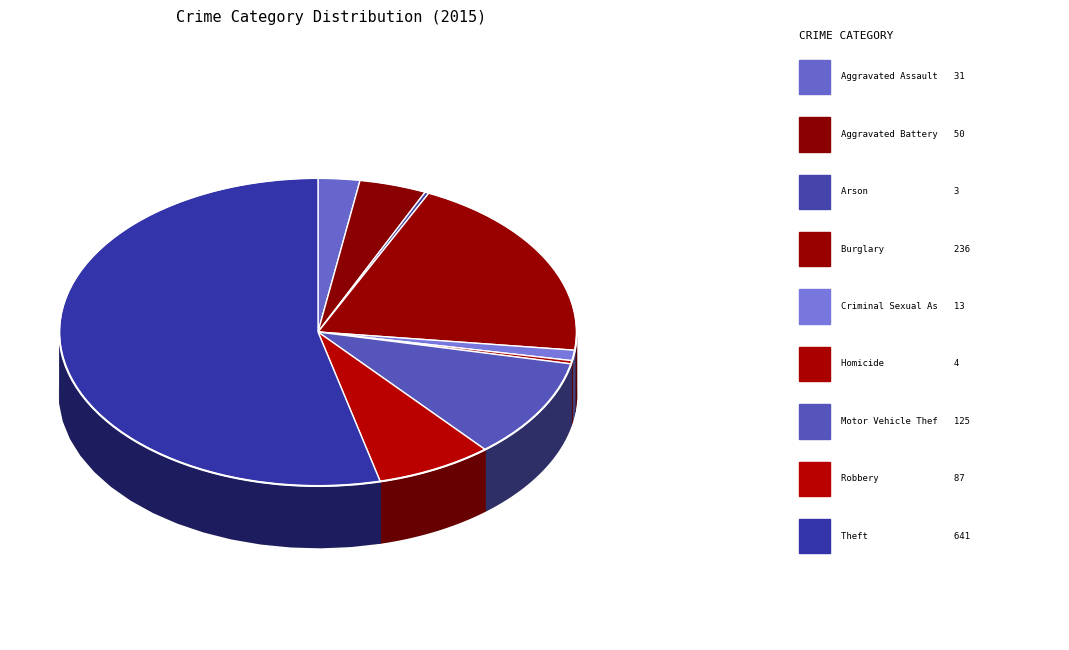

To the nearest percent, what portion does Theft represent?

54%